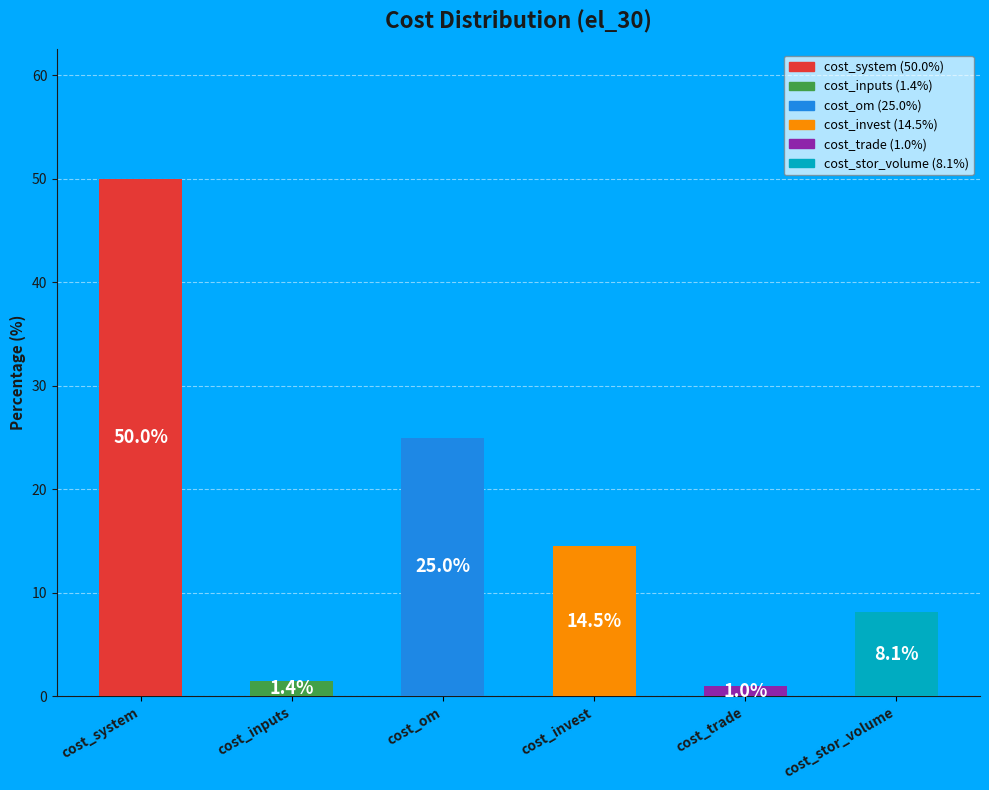

At which label does the data first exceed 14?

cost_system